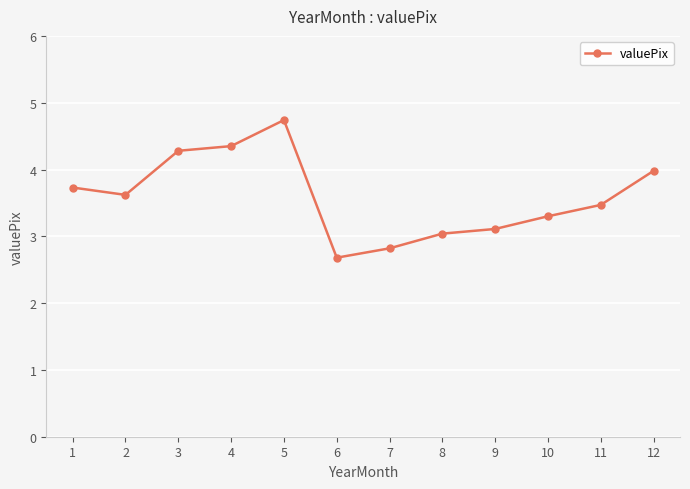

What is the ratio of the value at 10 to the value at 2?

0.9